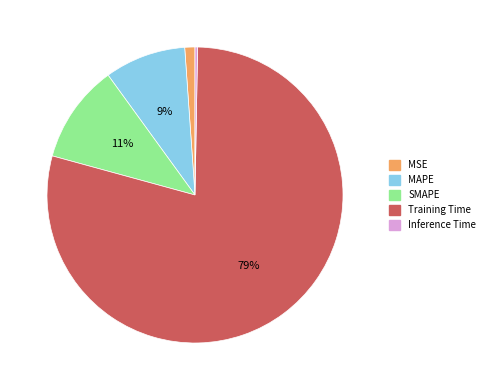

To the nearest percent, what percentage of the pie is SMAPE?

11%